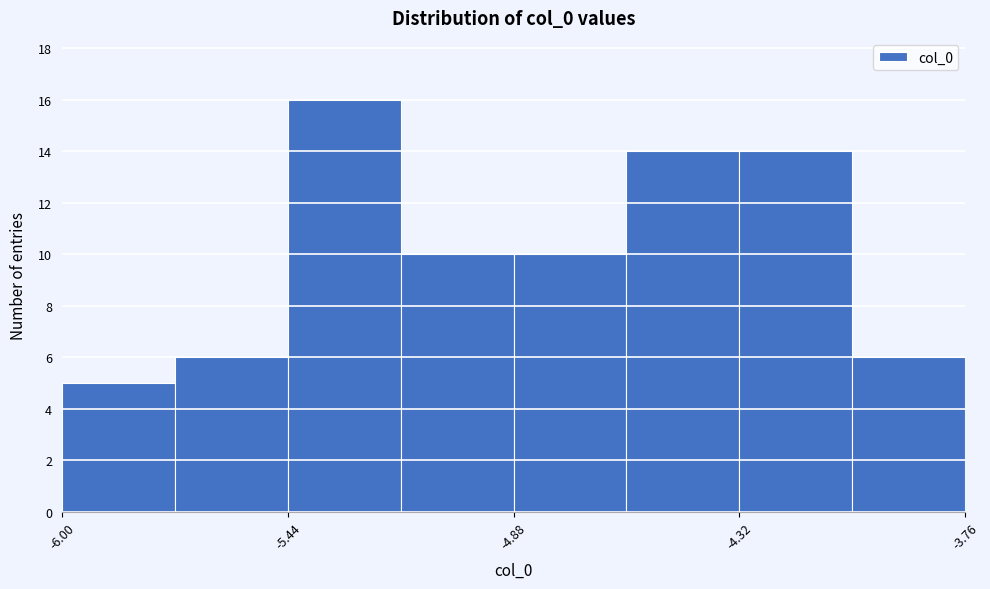

Read against the x-axis, roughly where is the centre of the tallest bar?

-5.3